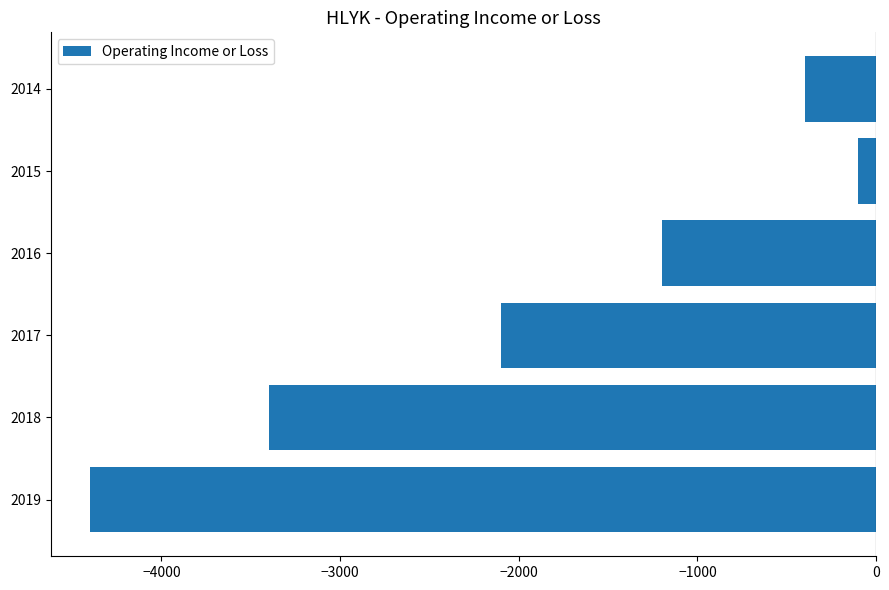

What is the maximum value shown in the chart?

-100